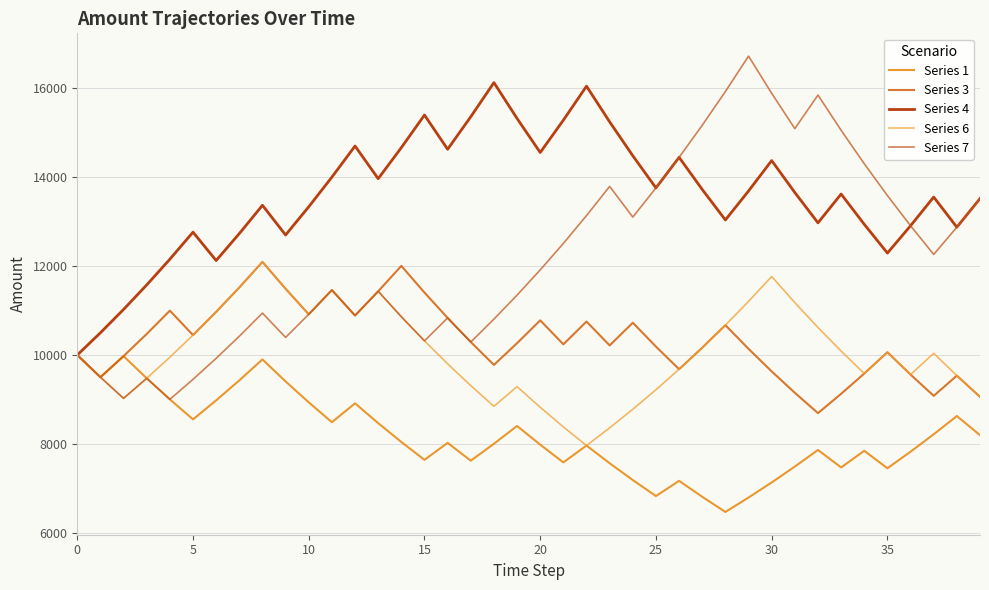

In Series 6, how many points are lower than both neighbors (excluding endpoints)?

7